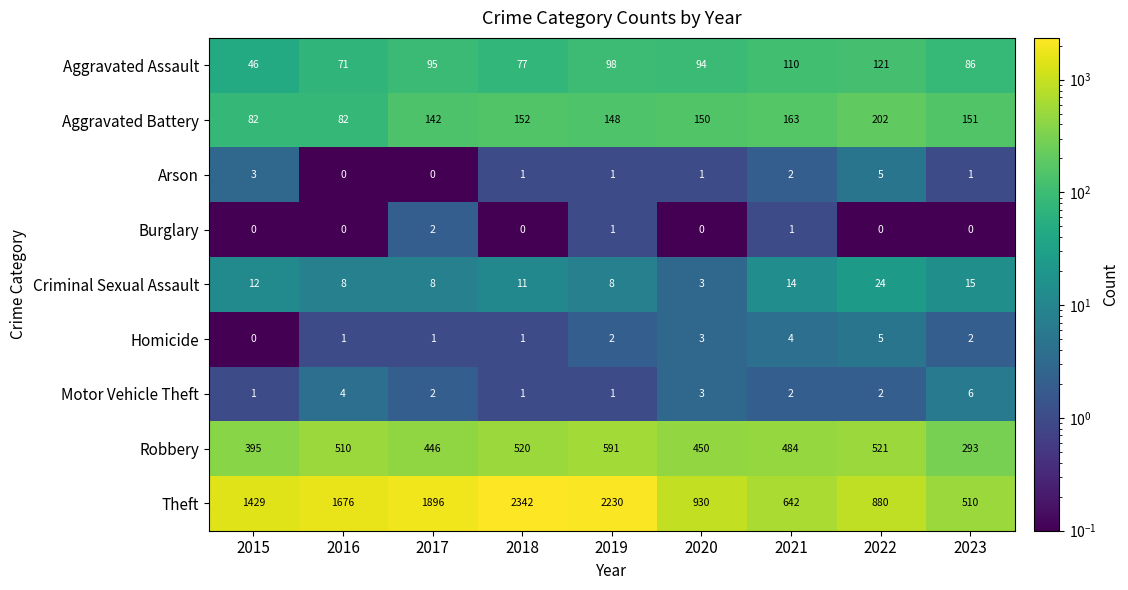

What is the sum of all Homicide values?

19